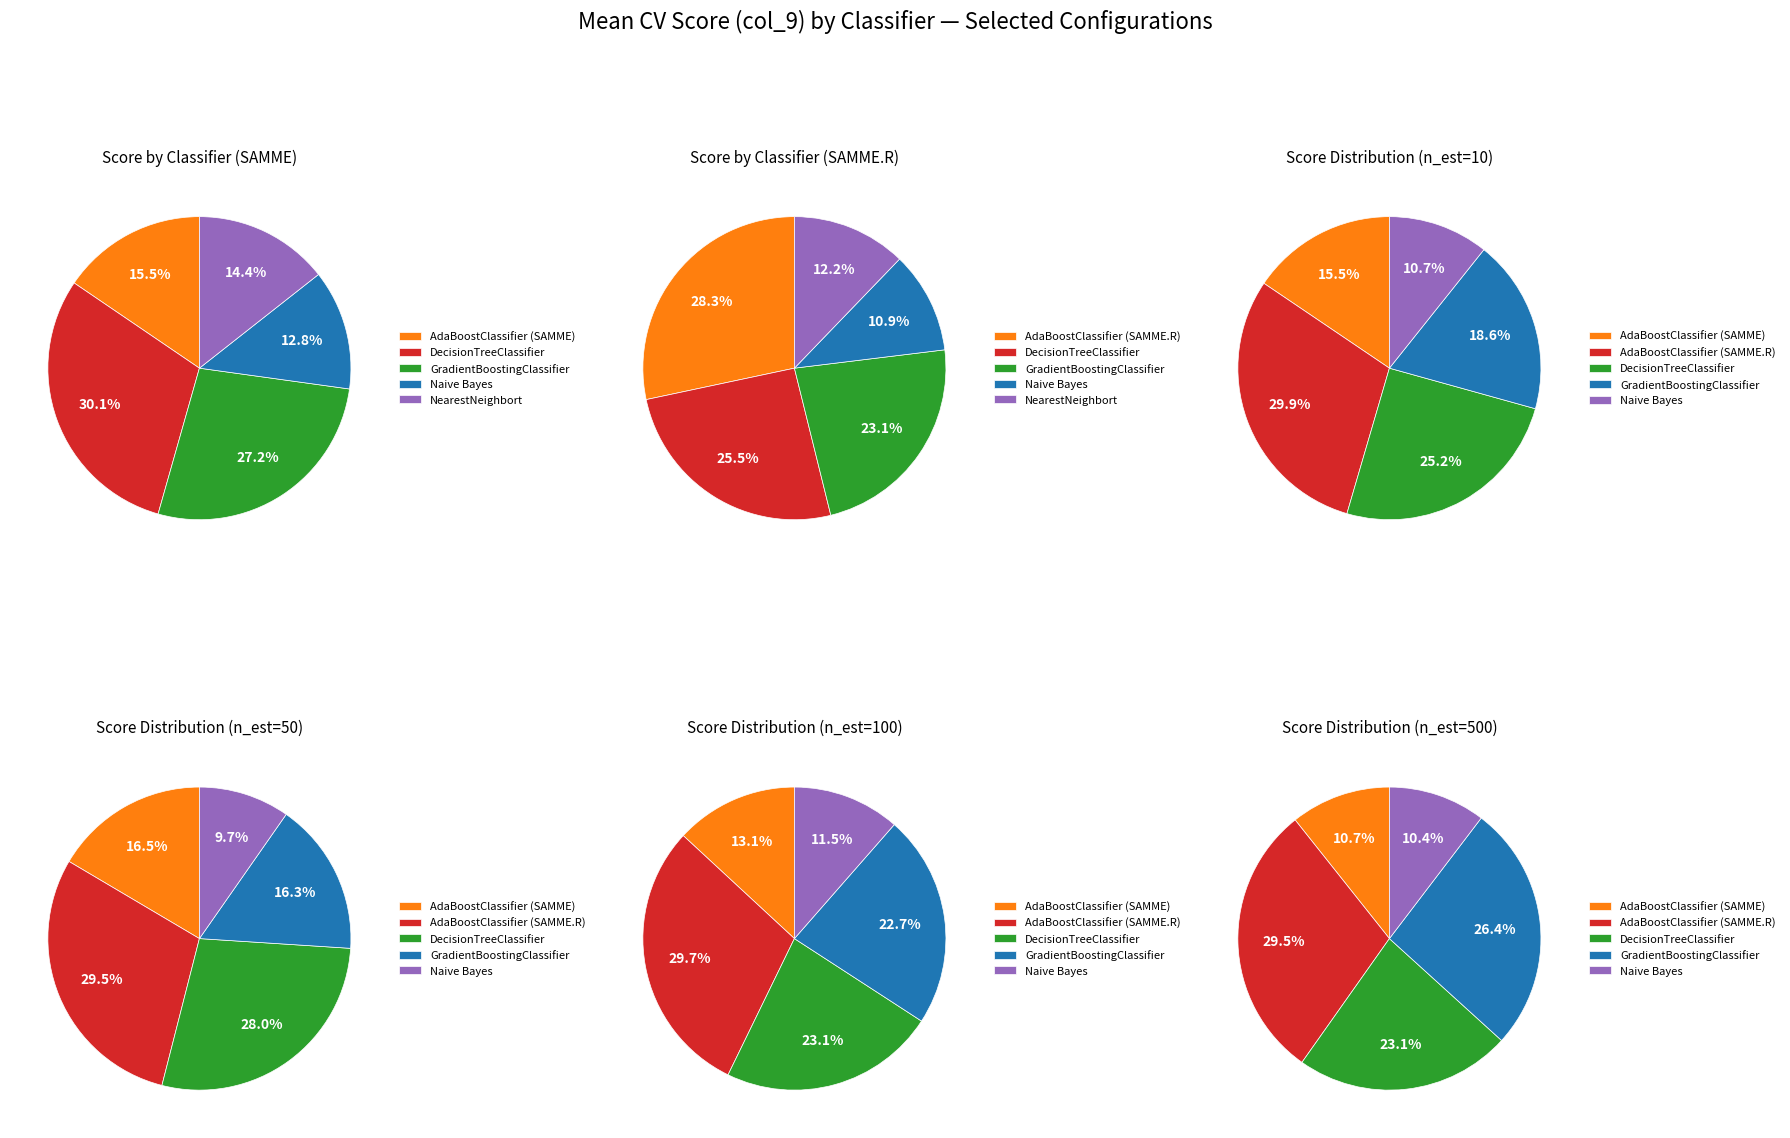

To the nearest percent, what portion does 1 represent?

15%